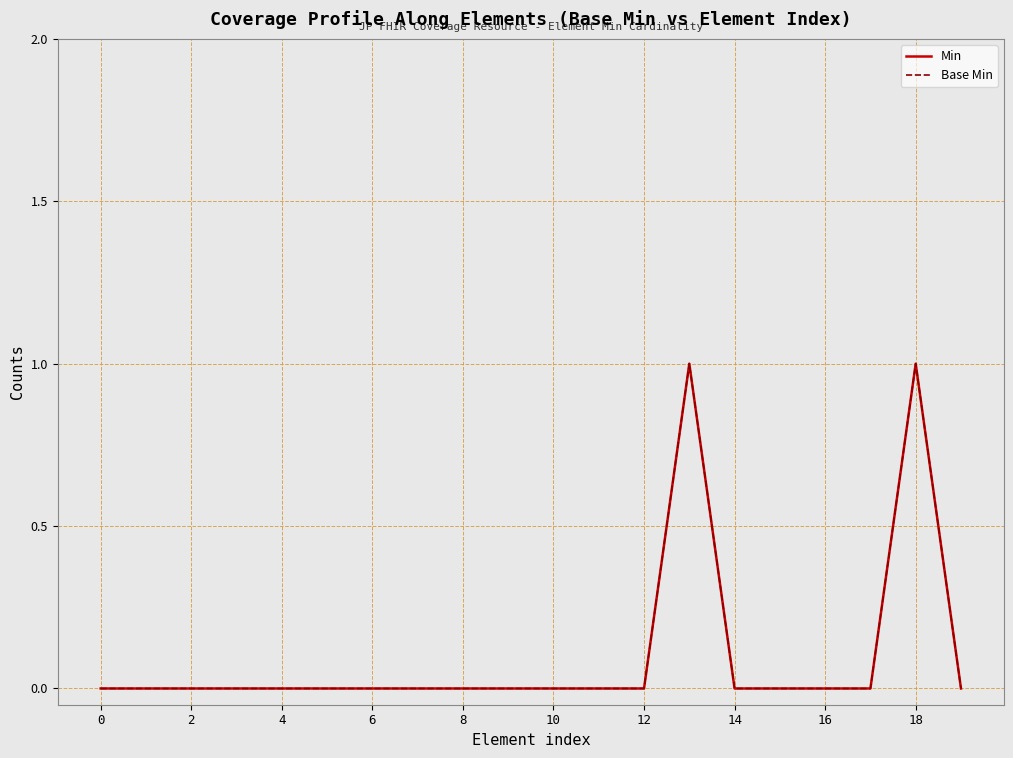

Which series has the largest total across all categories?

Min